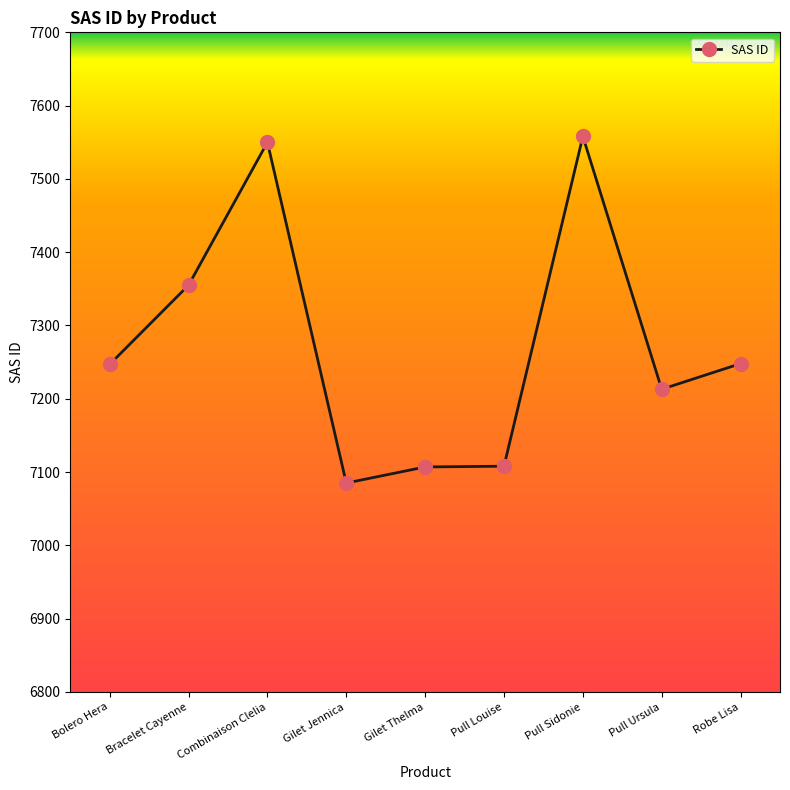

What is the sum of the values at Combinaison Clelia and Pull Louise?

14658